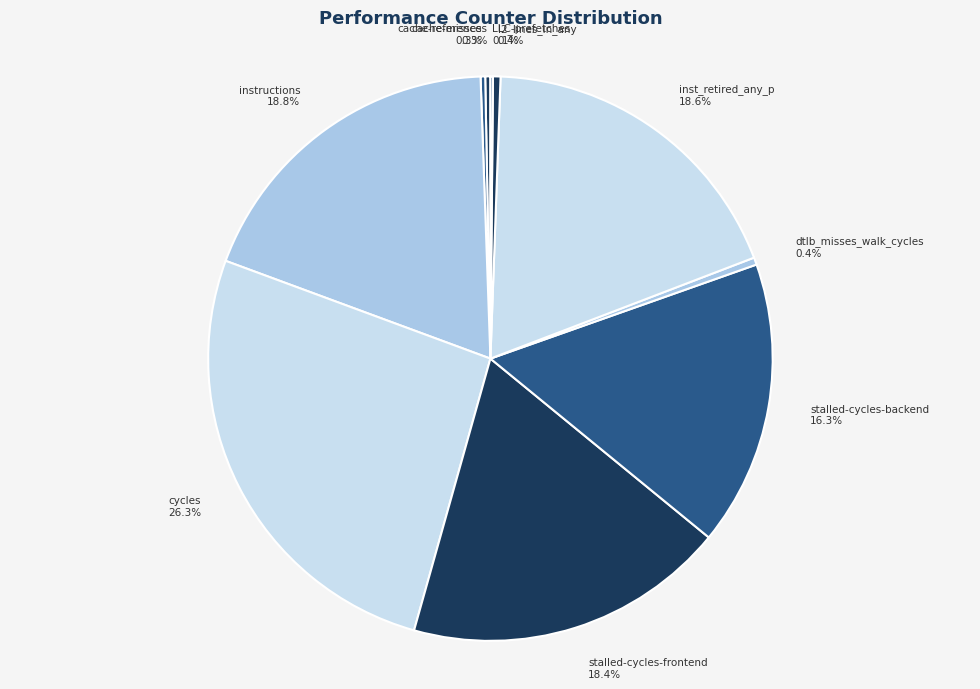

Is stalled-cycles-backend 16.3% the majority of the pie?

No